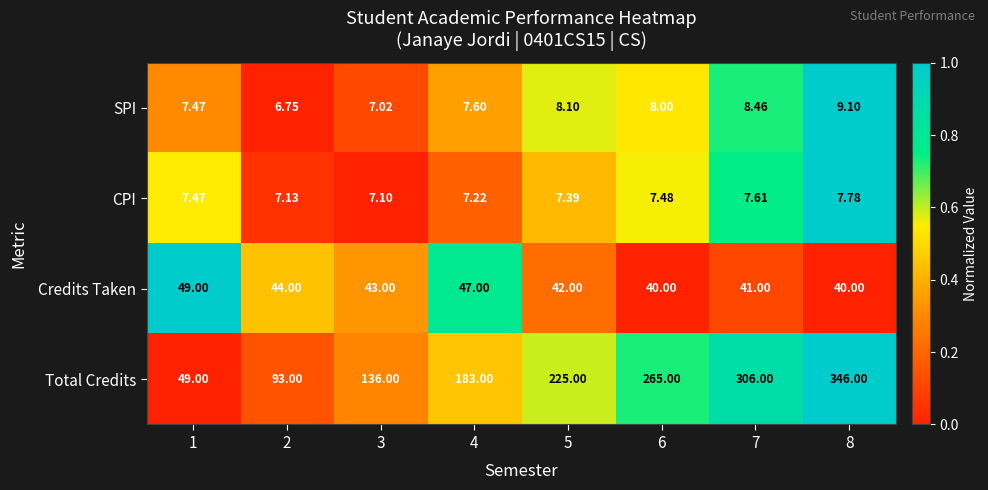

Which series has the widest spread of values?

Total Credits